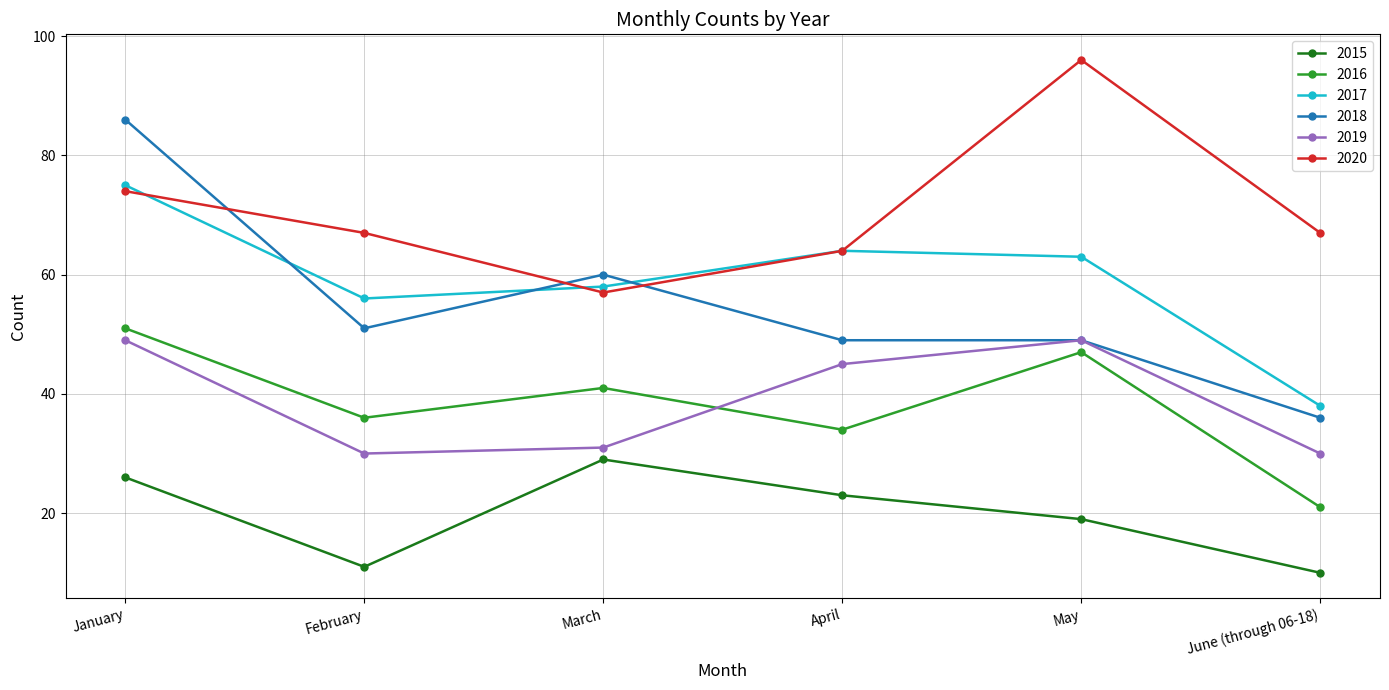

Reading left to right, list all the values displayed in this chart.

2015: January=26	February=11	March=29	April=23	May=19	June (through 06-18)=10
2016: January=51	February=36	March=41	April=34	May=47	June (through 06-18)=21
2017: January=75	February=56	March=58	April=64	May=63	June (through 06-18)=38
2018: January=86	February=51	March=60	April=49	May=49	June (through 06-18)=36
2019: January=49	February=30	March=31	April=45	May=49	June (through 06-18)=30
2020: January=74	February=67	March=57	April=64	May=96	June (through 06-18)=67